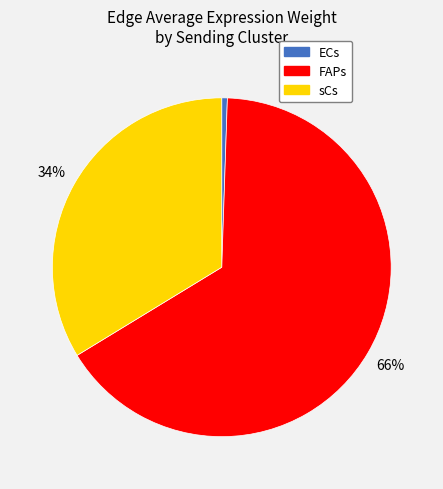

How many slices are in this pie chart?

3